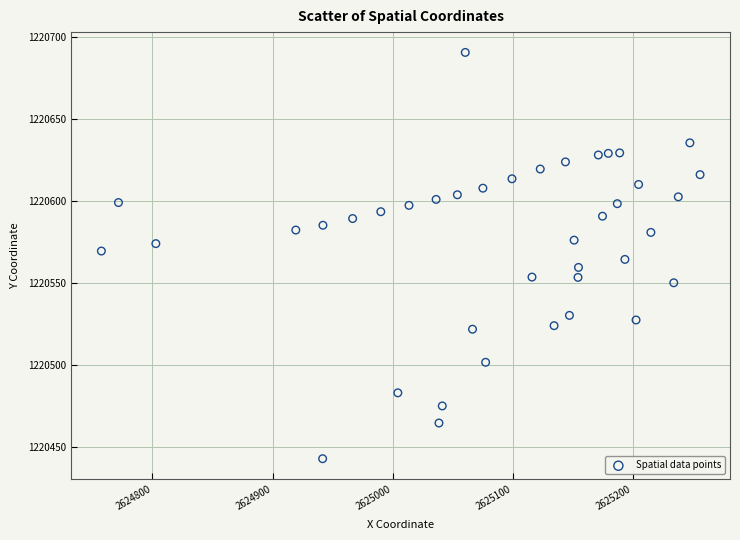

What is the range of Y values (max minus min)?

247.4